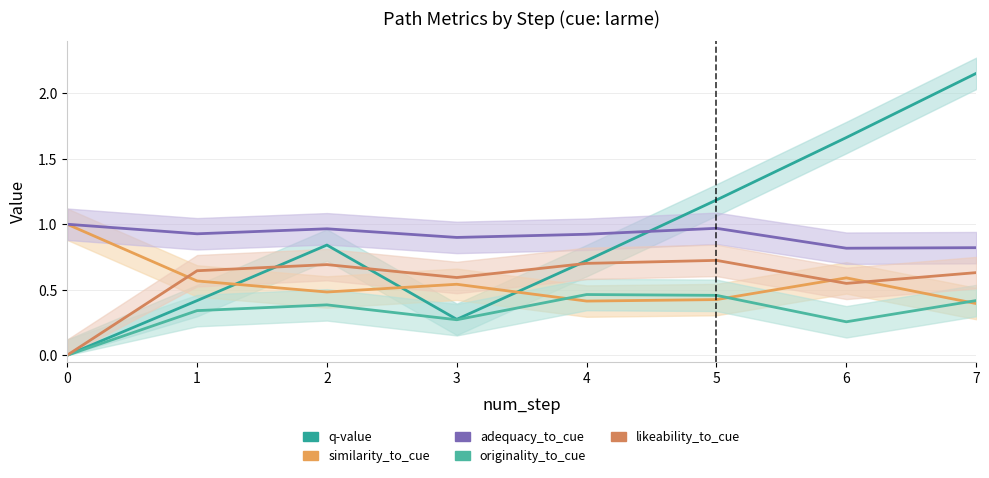

True or false: likeability_to_cue and originality_to_cue intersect in this chart.

False